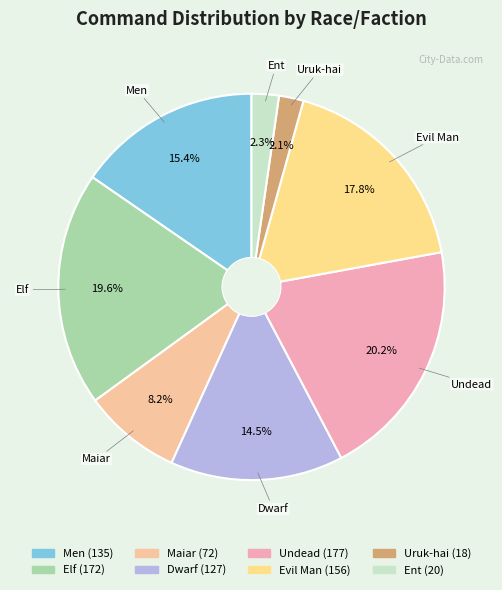

What is the total percentage of Men and Undead?

35.6%